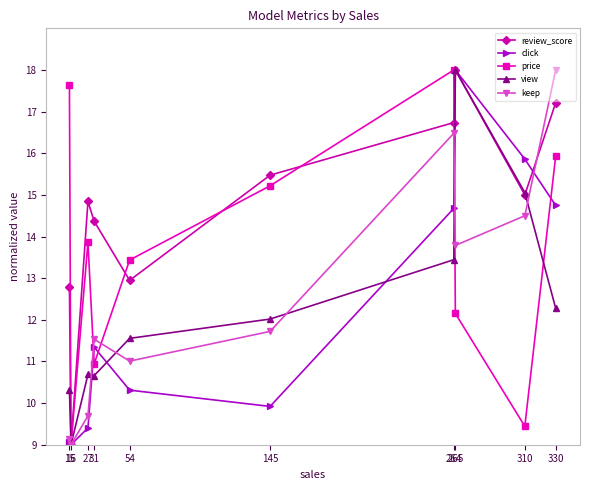

Rank the categories by price value from lowest to highest.

16, 310, 31, 265, 54, 27, 145, 330, 15, 264